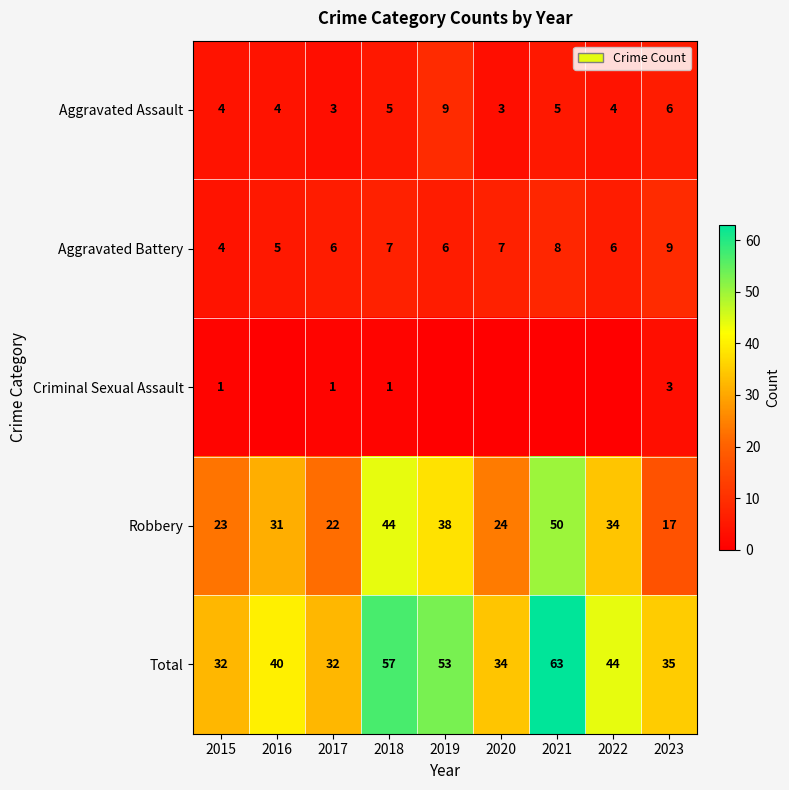

What is the difference between the Total values at 2023 and 2020?

1